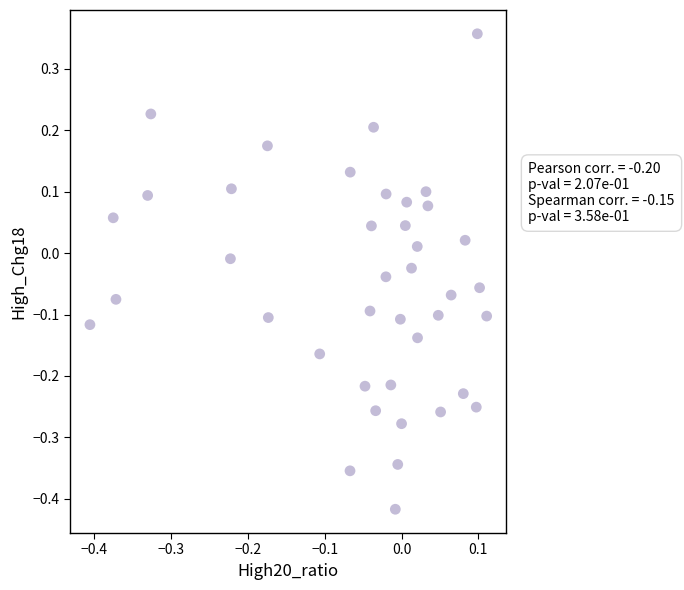

What is the range of Y values (max minus min)?

0.8